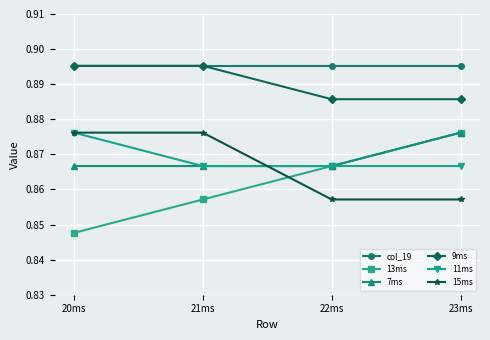

What position from the right is 22ms?

2